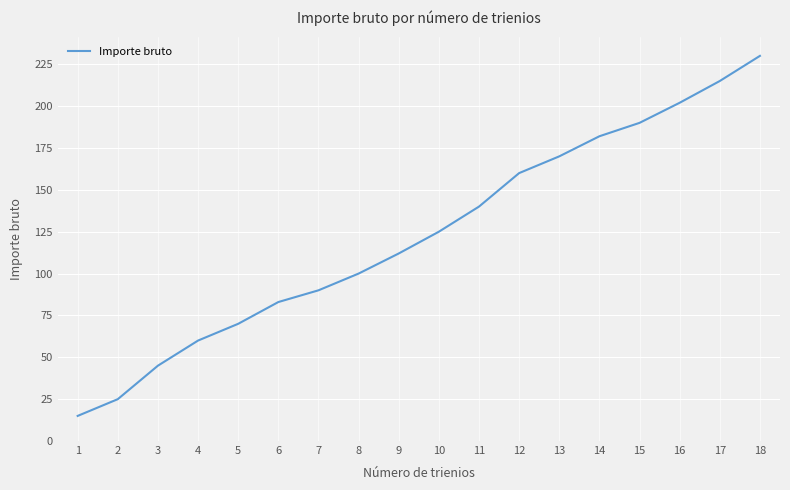

Does the chart display data point markers on the line(s)?

No